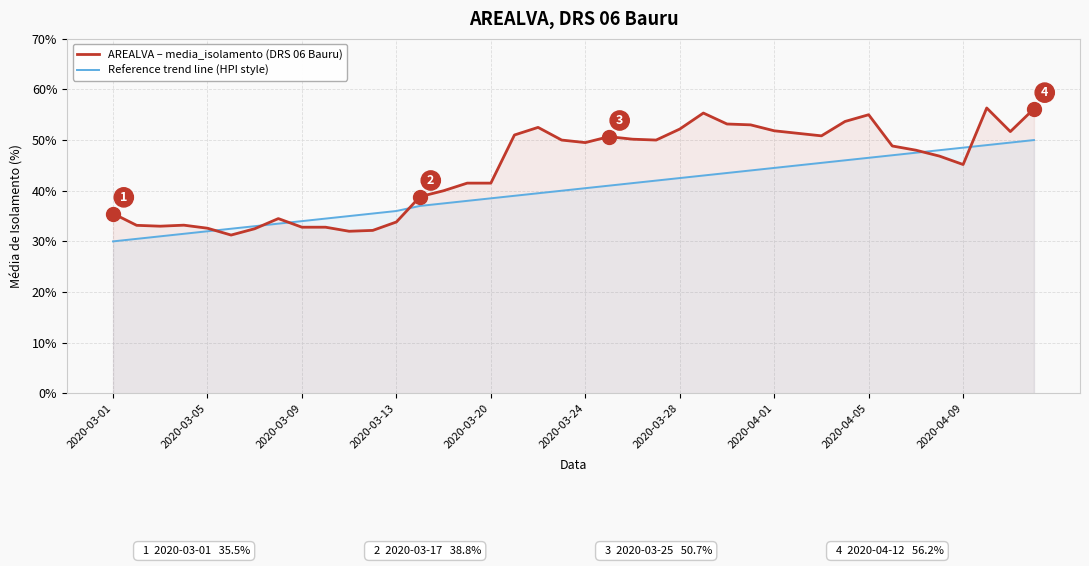

What is the smallest value displayed?

30.0